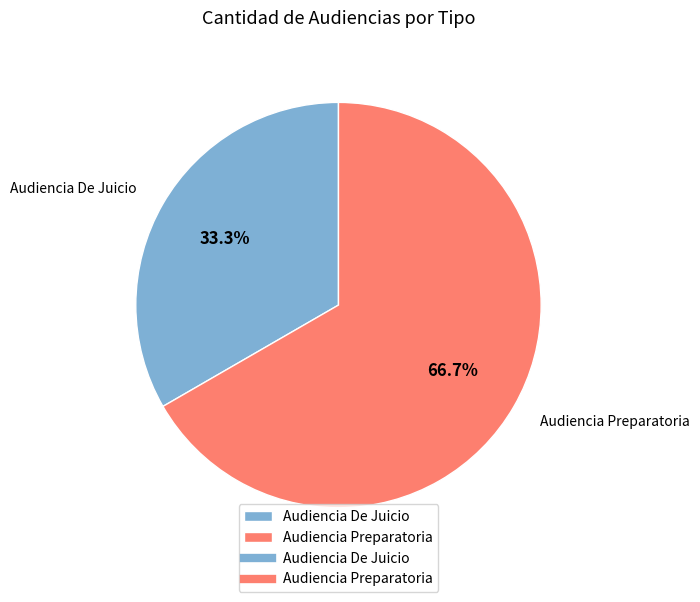

What percentage is NOT represented by Audiencia De Juicio?

66.7%